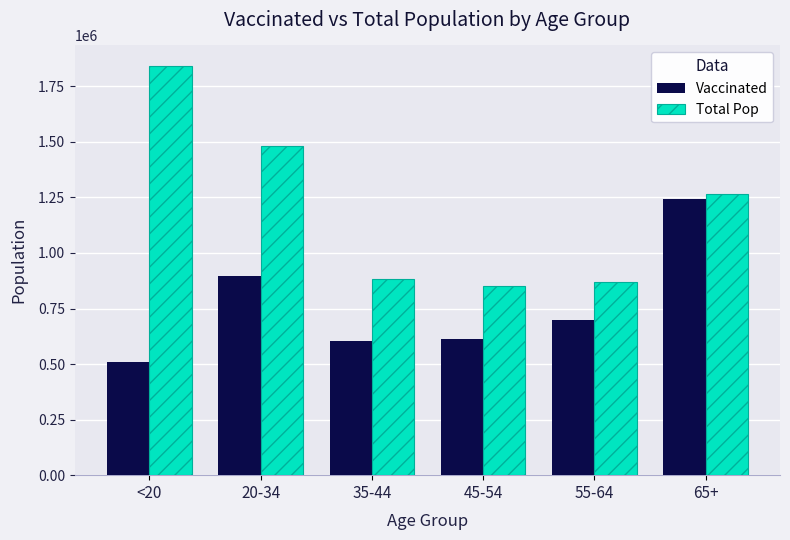

What is the label of the 6th bar from the left?

65+